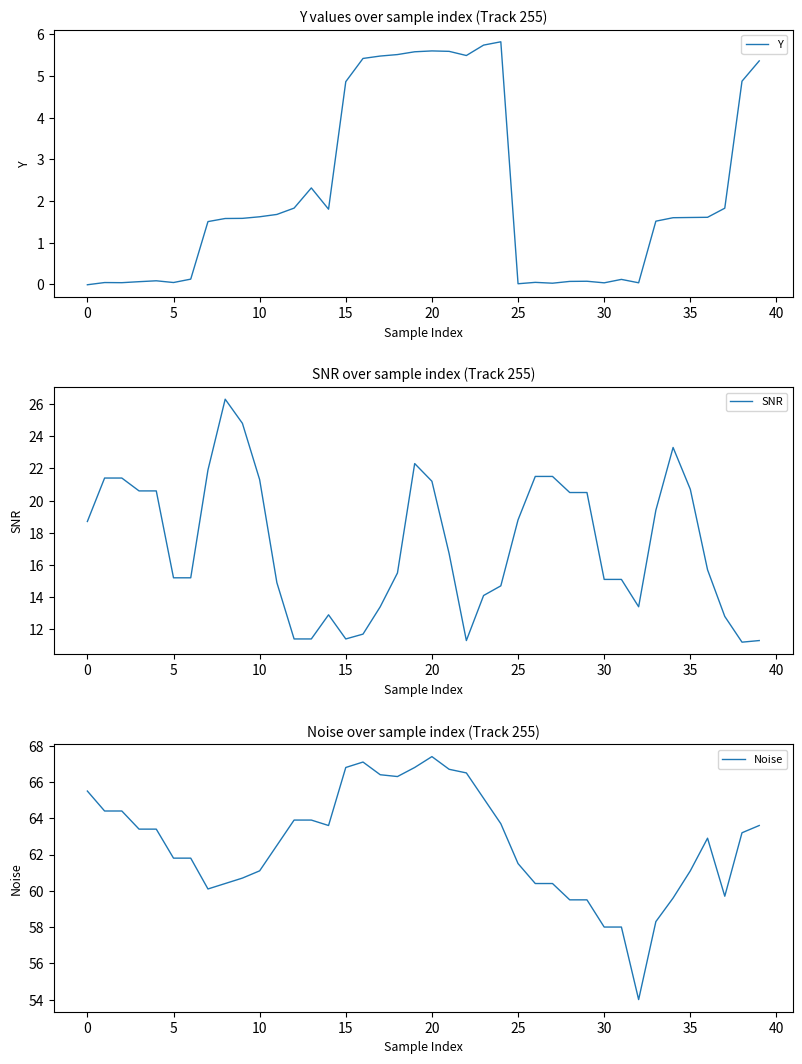

What is the sum of all SNR values?

691.1